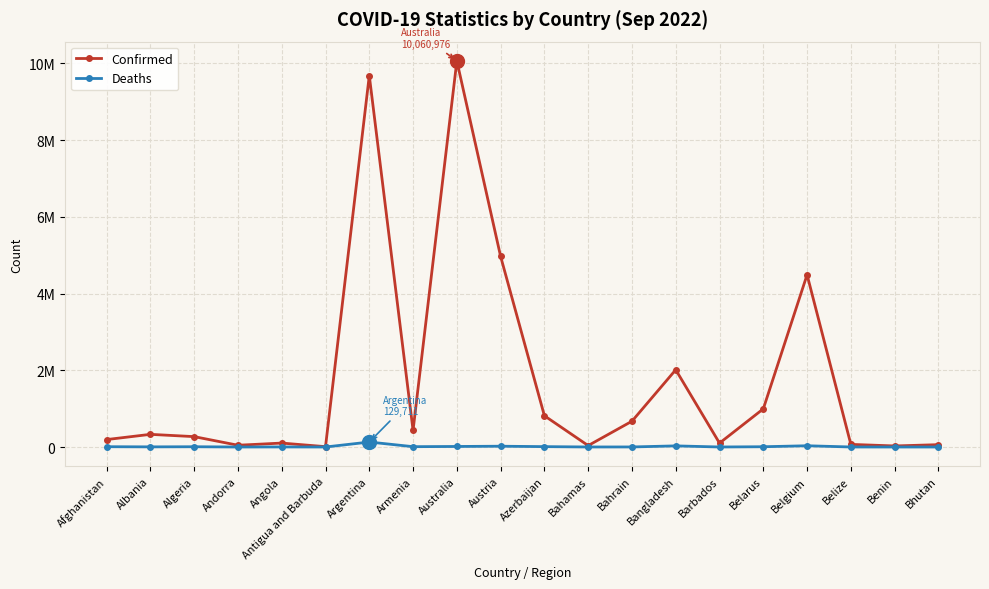

Reading left to right, what are all the values shown in this chart?

Confirmed: Afghanistan=193912	Albania=329862	Algeria=270405	Andorra=46027	Angola=102636	Antigua and Barbuda=8974	Argentina=9678225	Armenia=434398	Australia=10060976	Austria=4966009	Azerbaijan=814435	Bahamas=37081	Bahrain=672074	Bangladesh=2012531	Barbados=101215	Belarus=994037	Belgium=4488054	Belize=68350	Benin=27490	Bhutan=61076
Deaths: Afghanistan=7780	Albania=3583	Algeria=6878	Andorra=154	Angola=1917	Antigua and Barbuda=145	Argentina=129711	Armenia=8655	Australia=14053	Austria=20659	Azerbaijan=9813	Bahamas=823	Bahrain=1515	Bangladesh=29327	Barbados=544	Belarus=7118	Belgium=32534	Belize=680	Benin=163	Bhutan=21